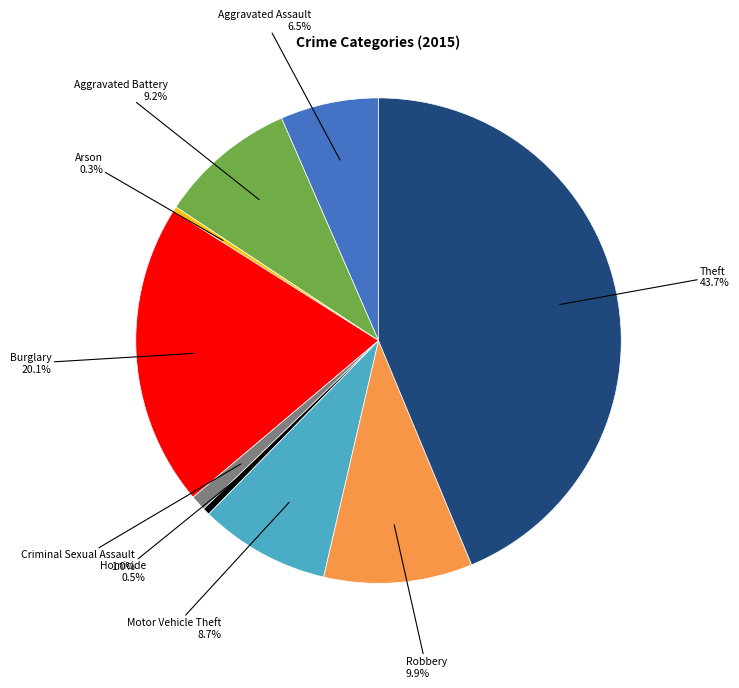

Which slice is the largest?

Theft